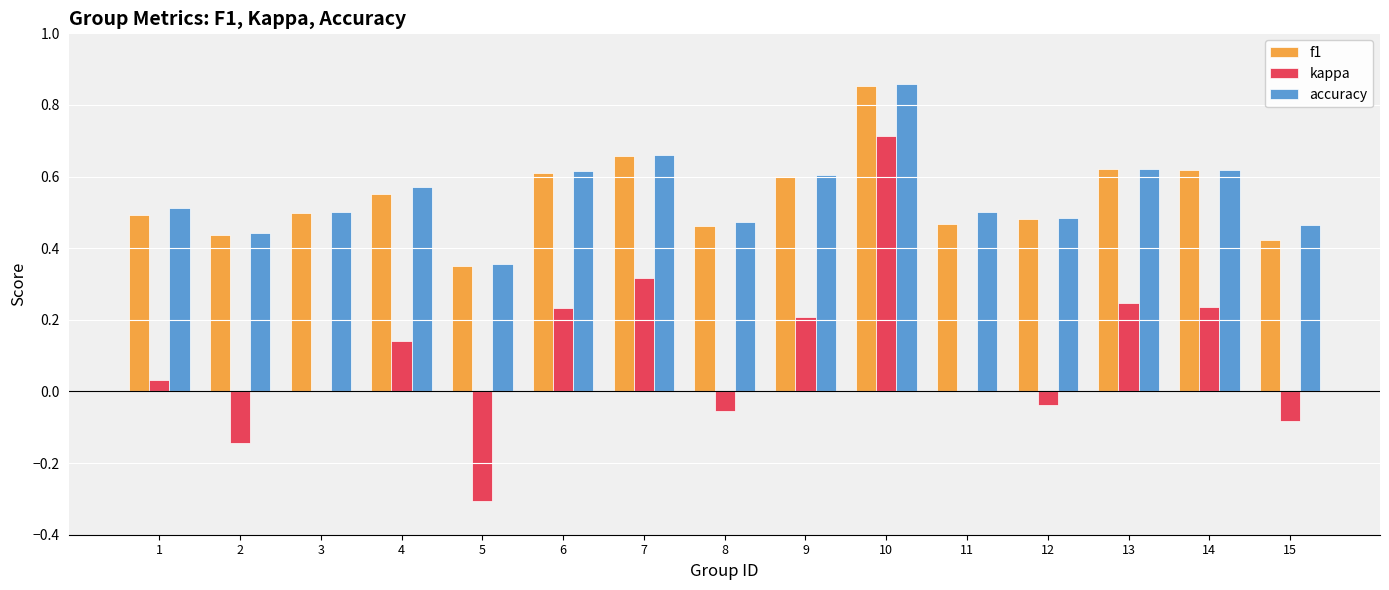

Which series changed the most between 5 and 11?

kappa